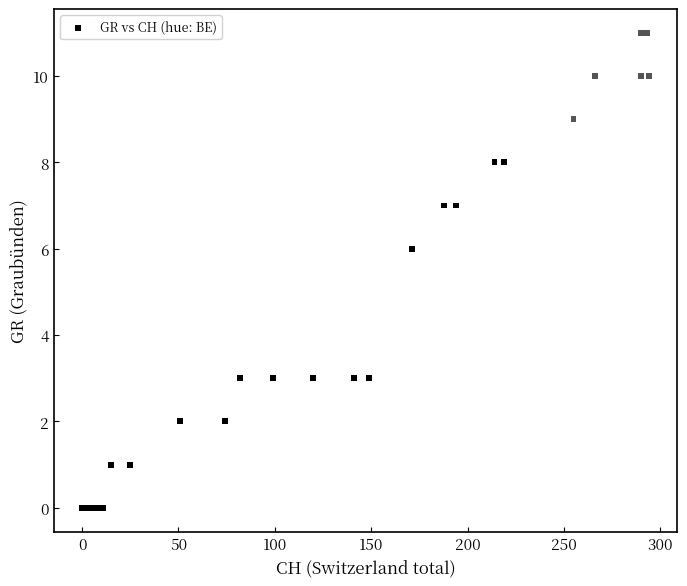

What Y value in the scatter plot is closest to 5?

6